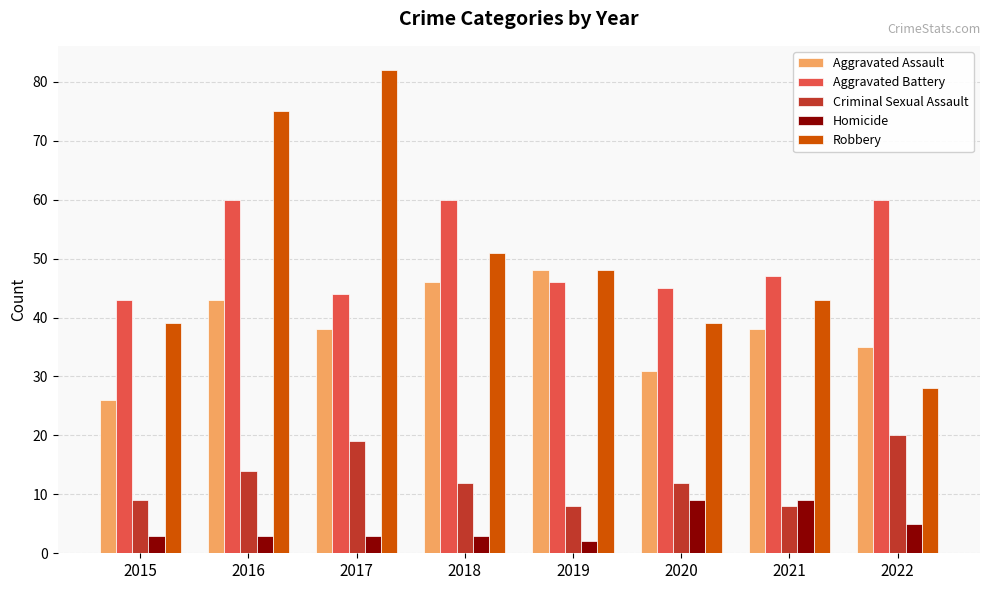

The value of Aggravated Battery at 2021 is 72. True or false?

False